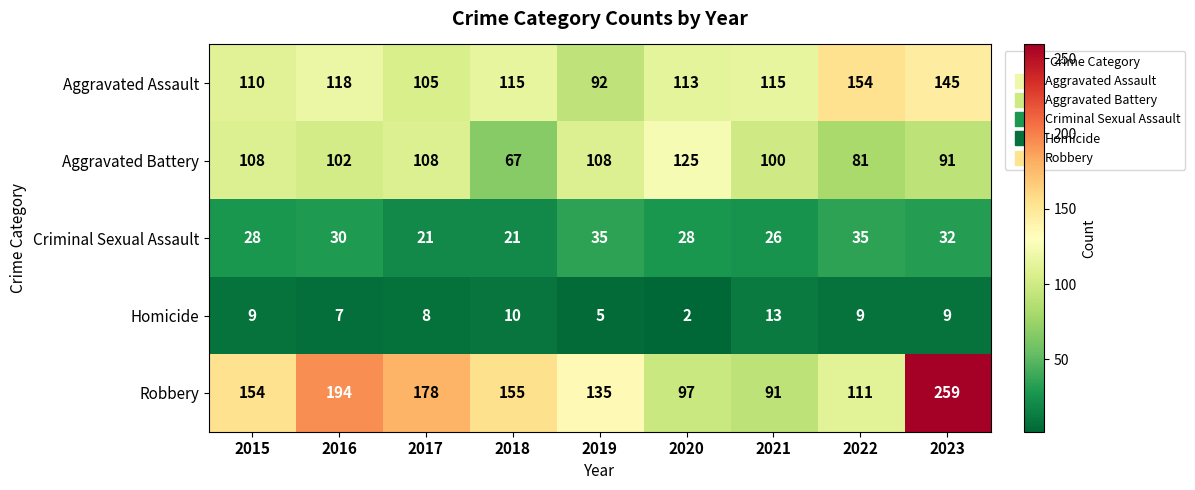

Which category has the lowest value across all series?

2020